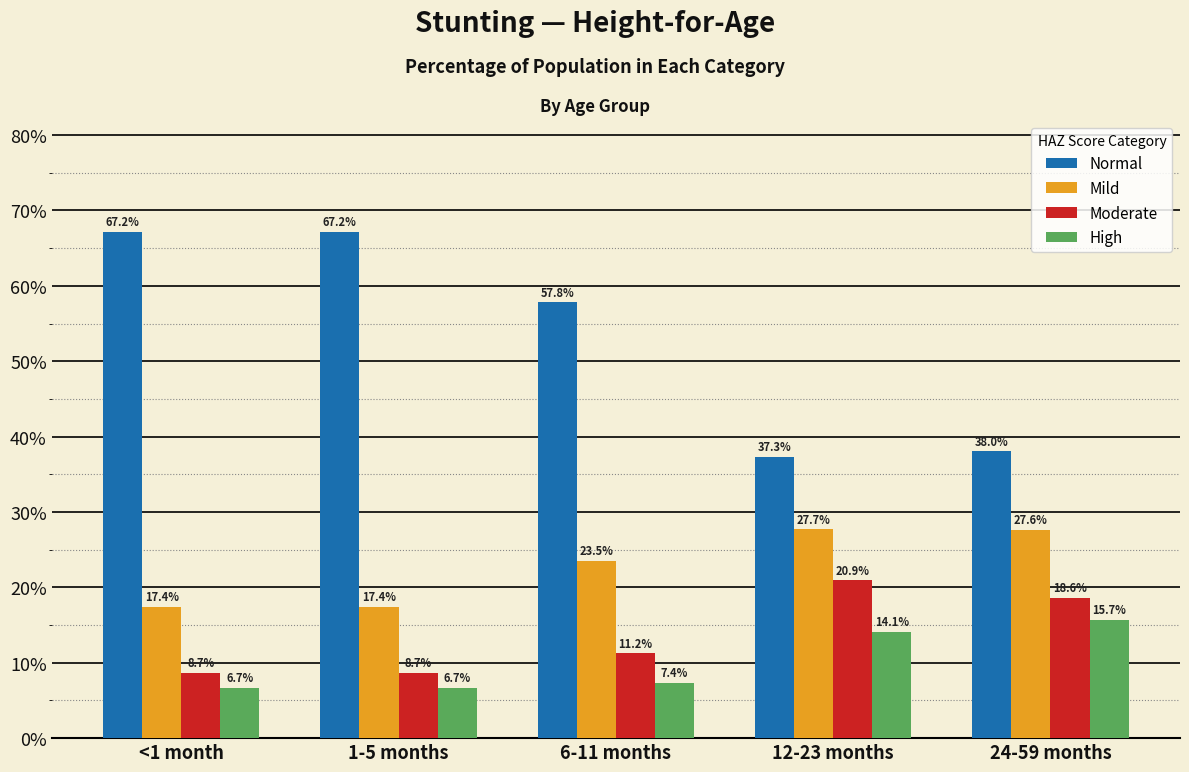

What is the greatest value displayed?

0.7